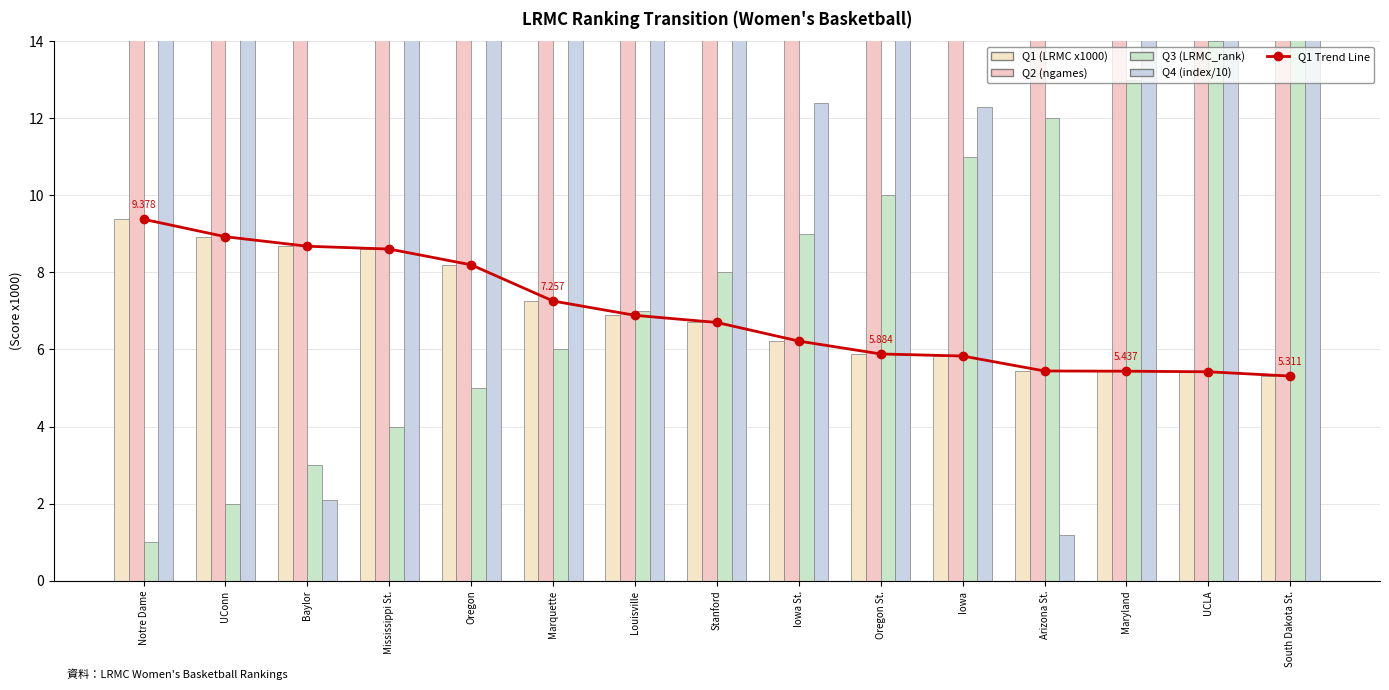

What is the maximum value for Q1 Trend Line?

9.4